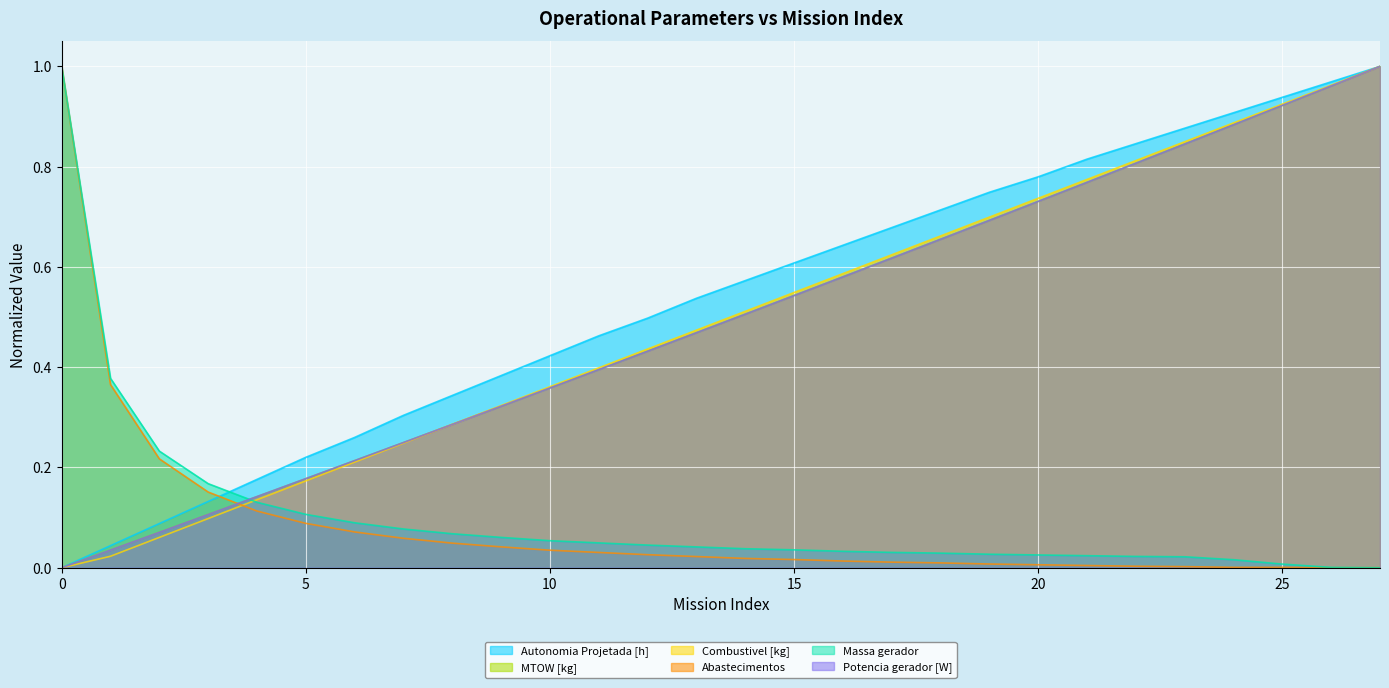

True or false: Massa gerador has a value of 0.1 at 15.

False